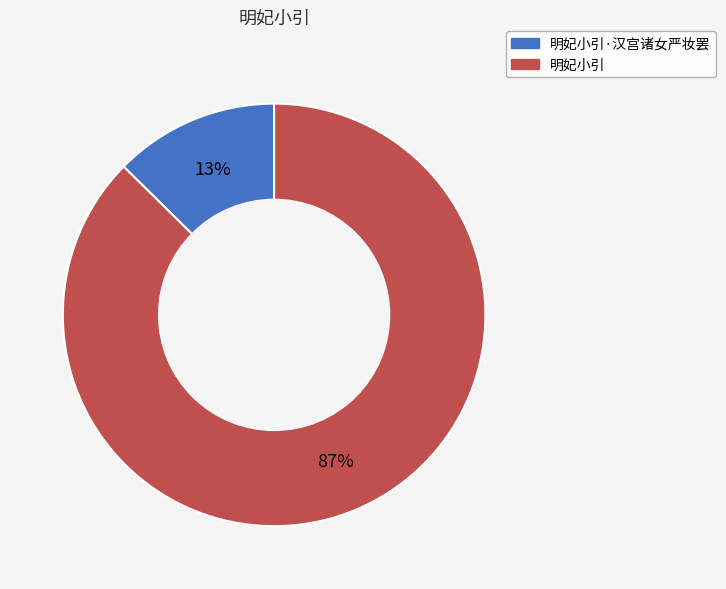

To the nearest percent, what is the average slice percentage?

50%